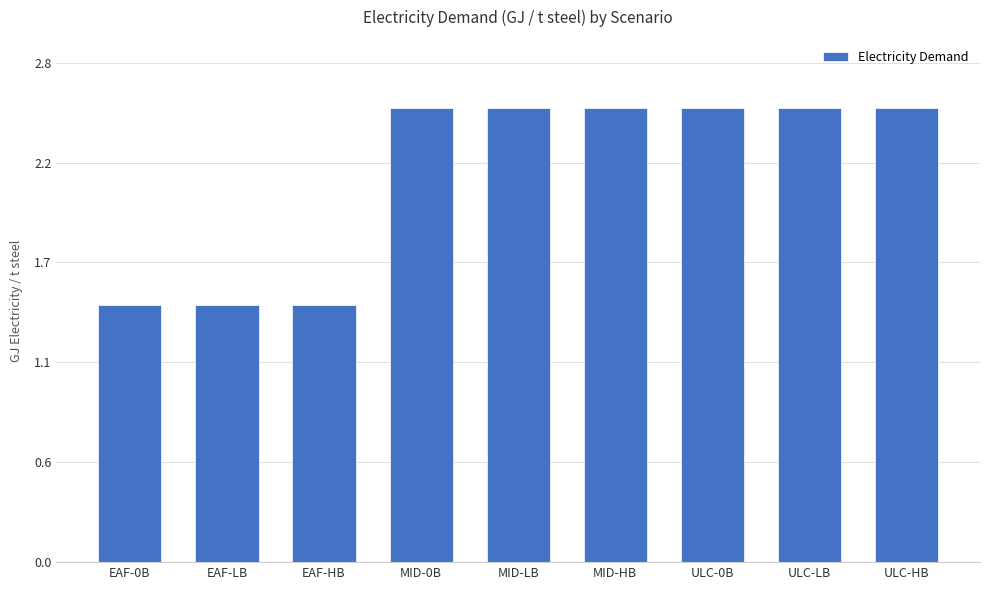

The value at ULC-HB is 1.5. True or false?

False